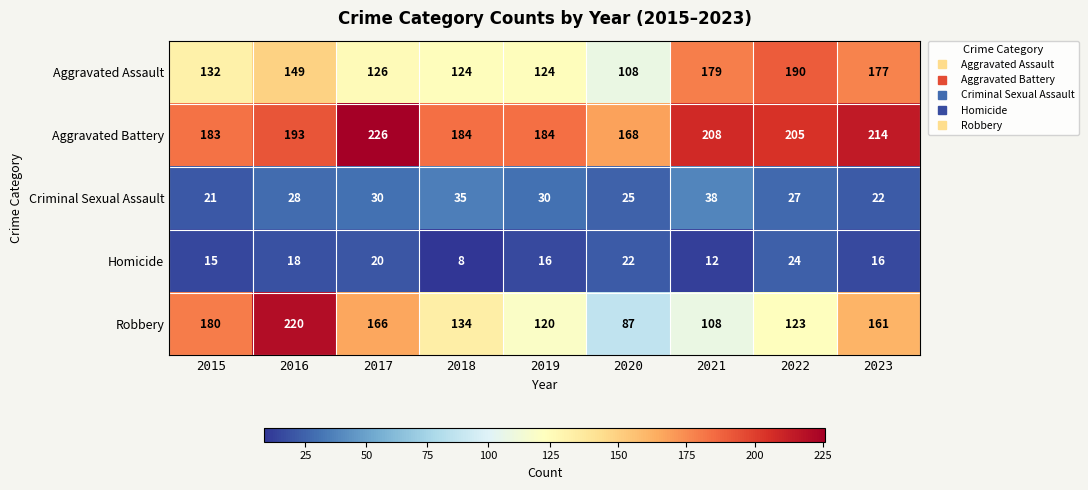

What is the smallest value displayed?

8